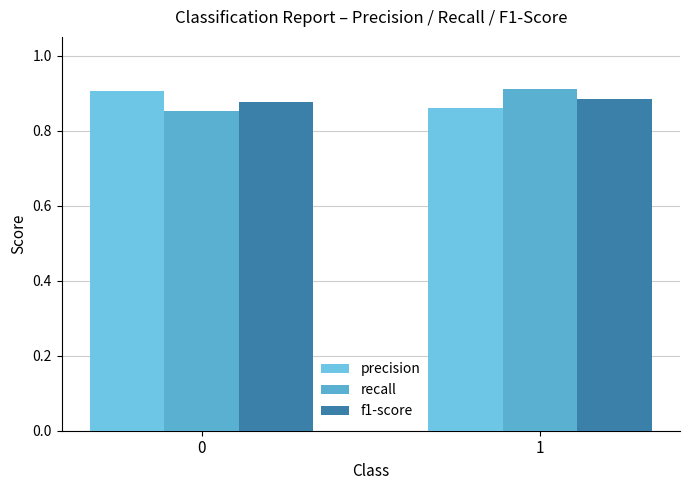

Is the value of recall at 0 greater than the value of f1-score at 0?

No